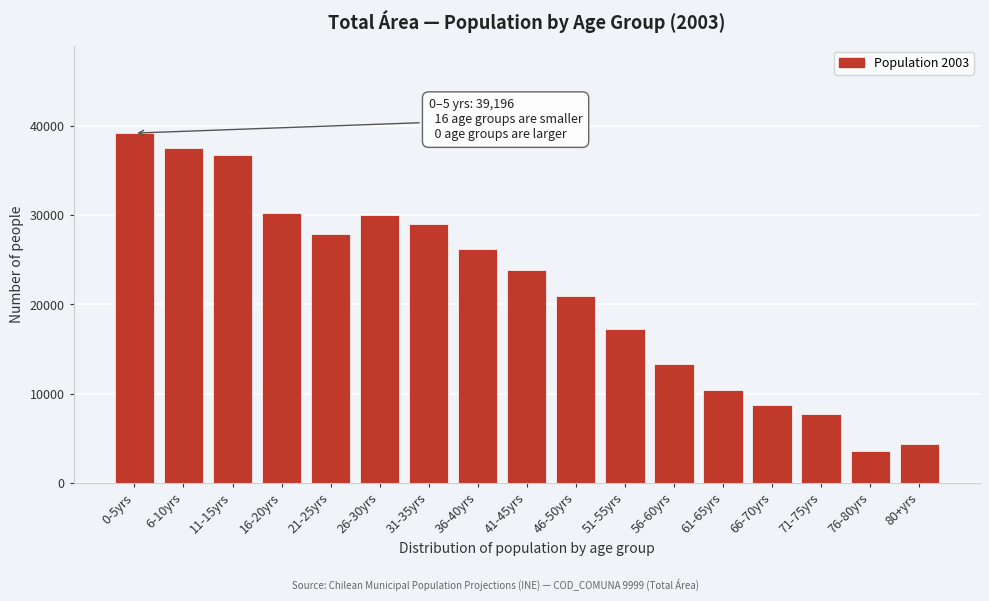

What is the label of the 16th bar from the left?

76-80yrs